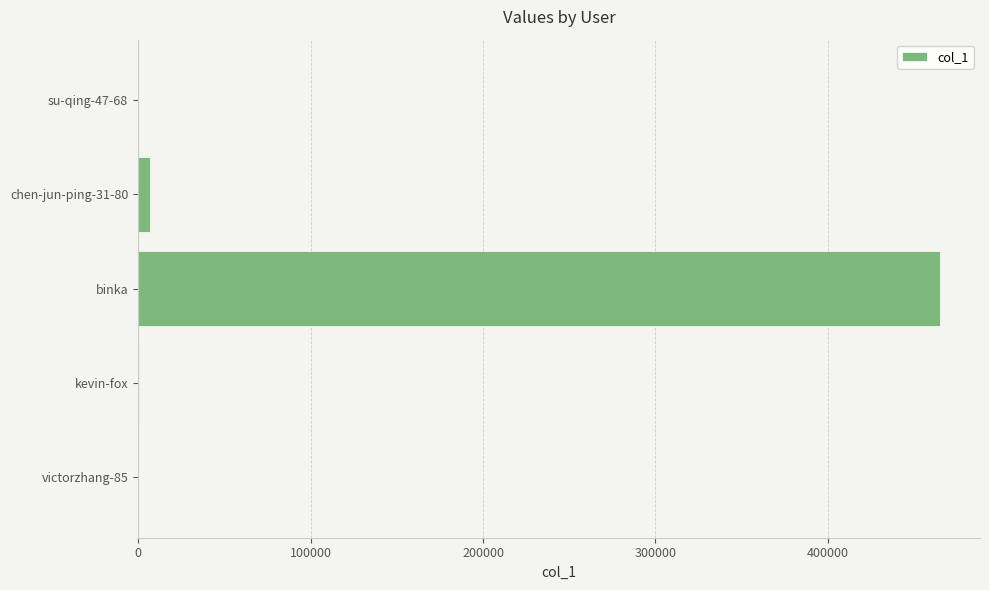

Between binka and kevin-fox, which is larger?

binka